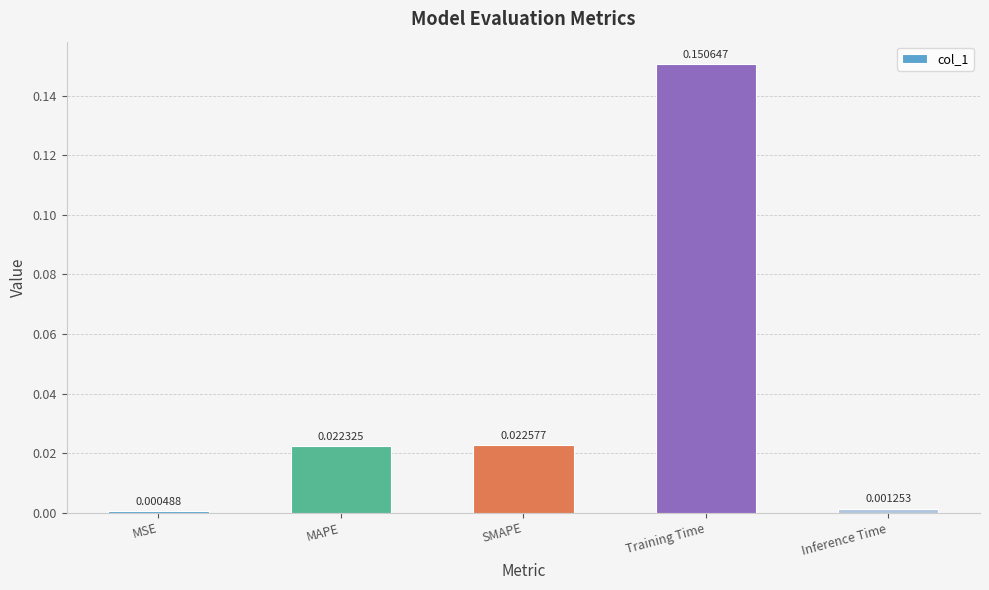

List the labels in order of value, largest first.

Training Time, SMAPE, MAPE, Inference Time, MSE